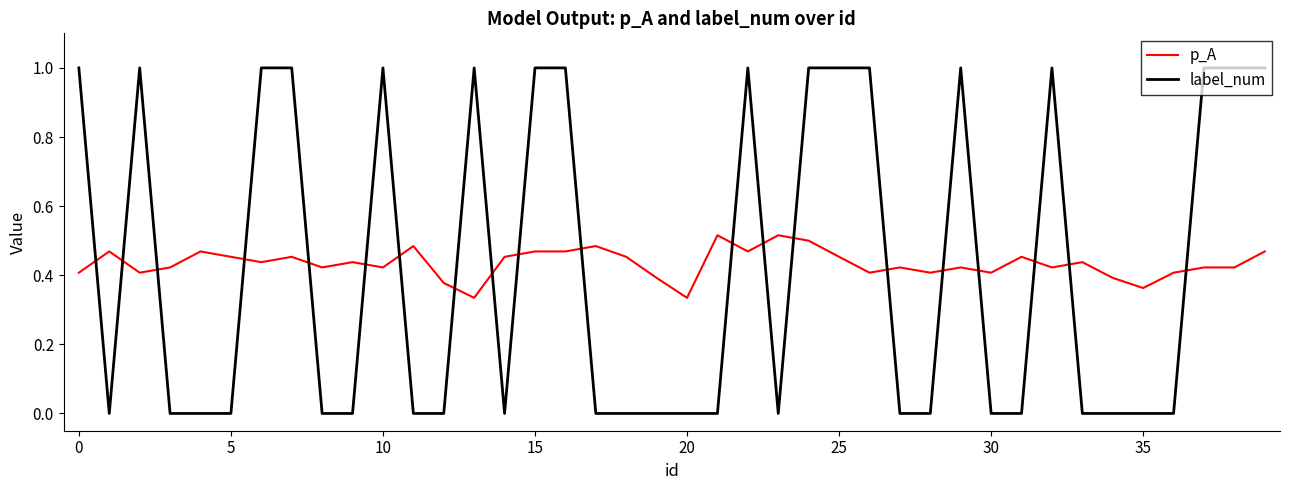

What is the maximum value shown in the chart?

1.0